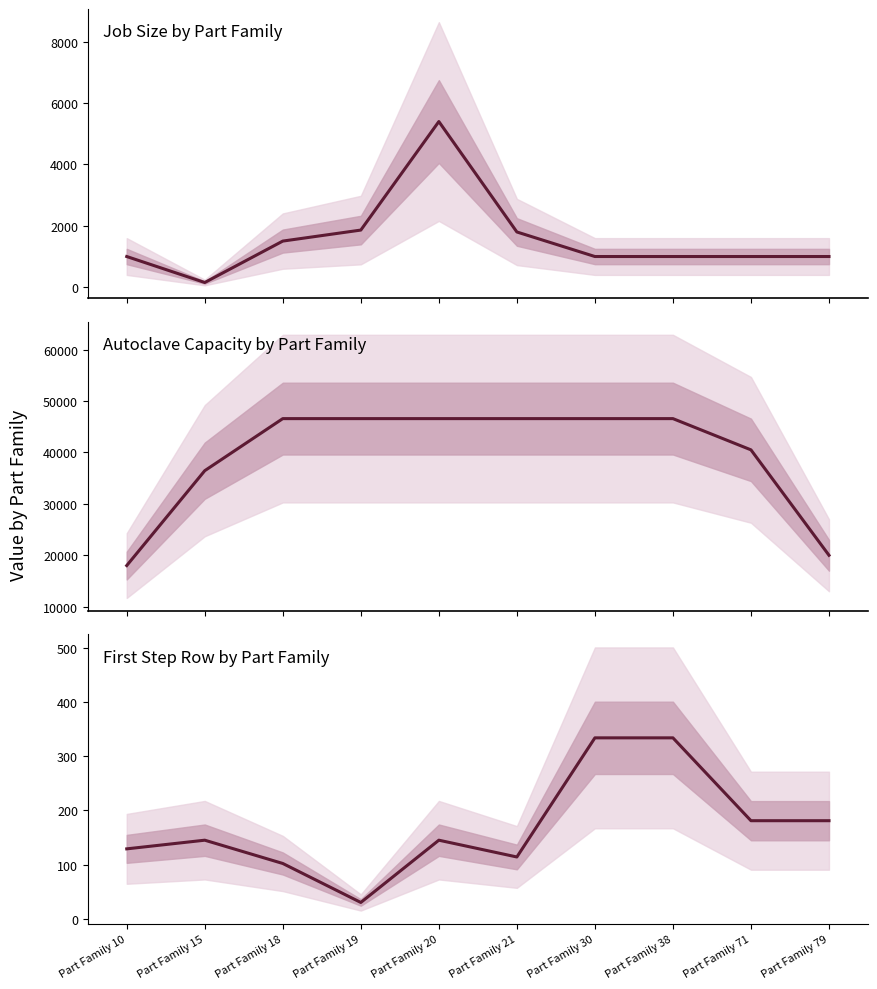

True or false: Autoclave Capacity and First Step Row intersect in this chart.

False